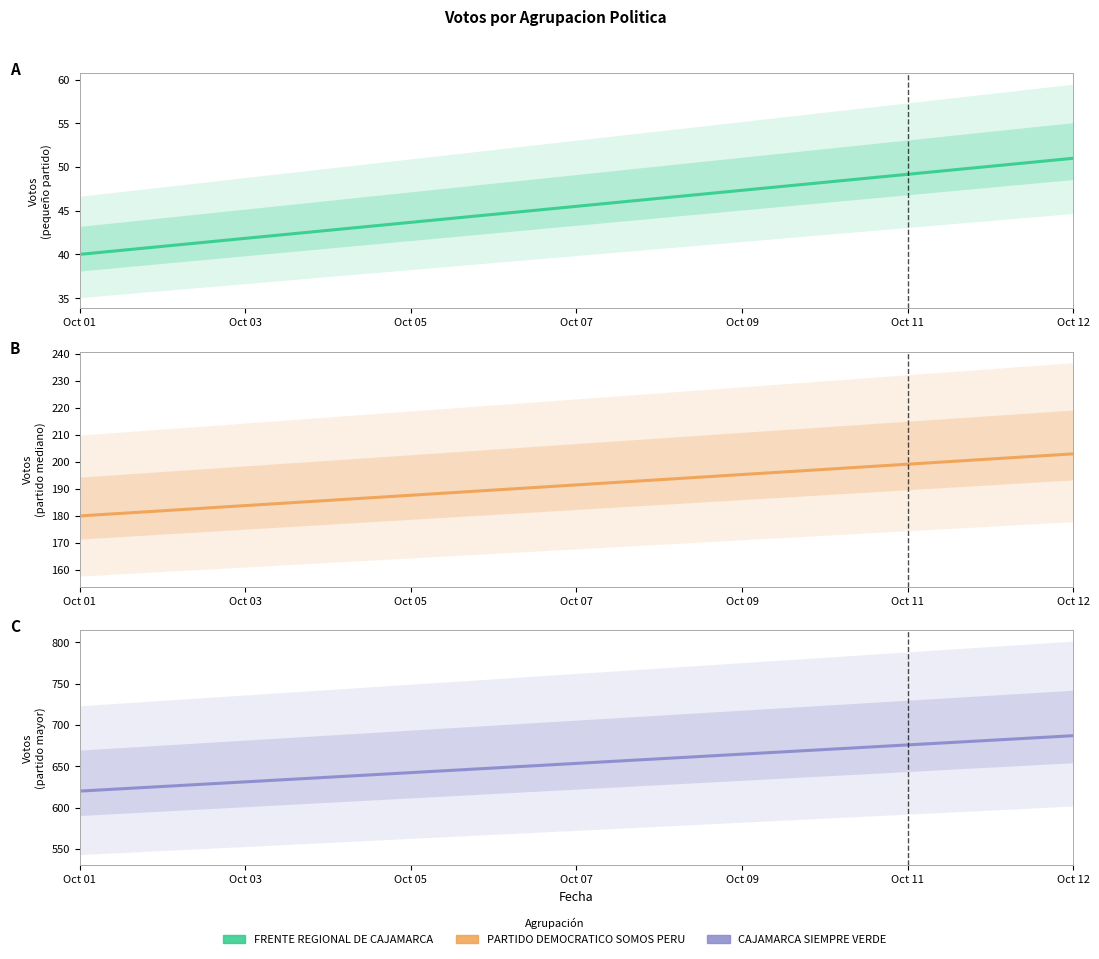

At which category does the chart reach its minimum across all series?

Oct 01